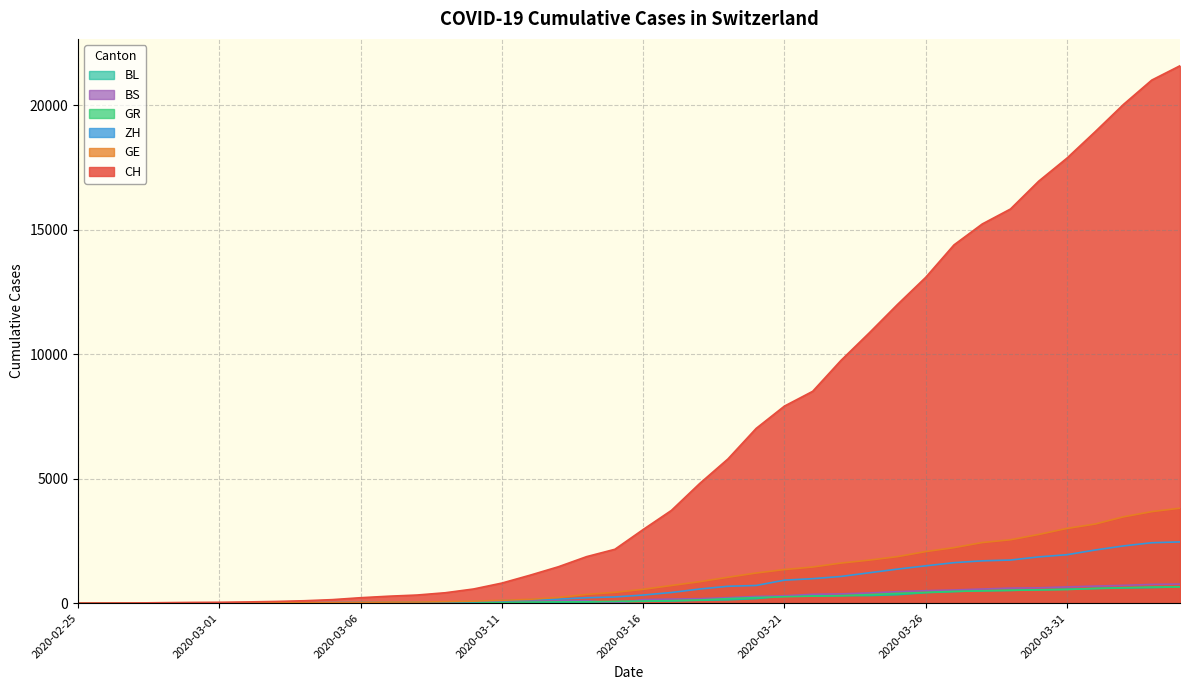

Between 2020-03-26 and 2020-03-24, which is larger?

2020-03-26